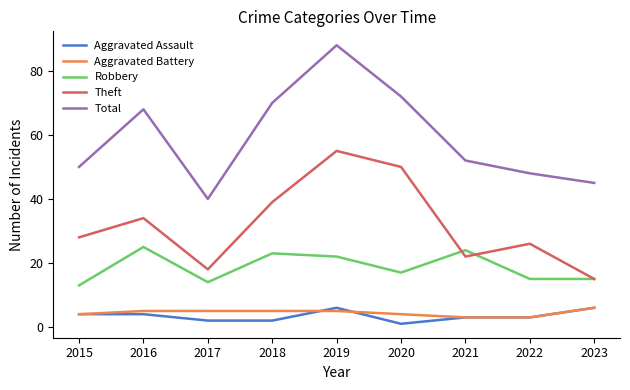

True or false: Robbery and Aggravated Assault intersect in this chart.

False